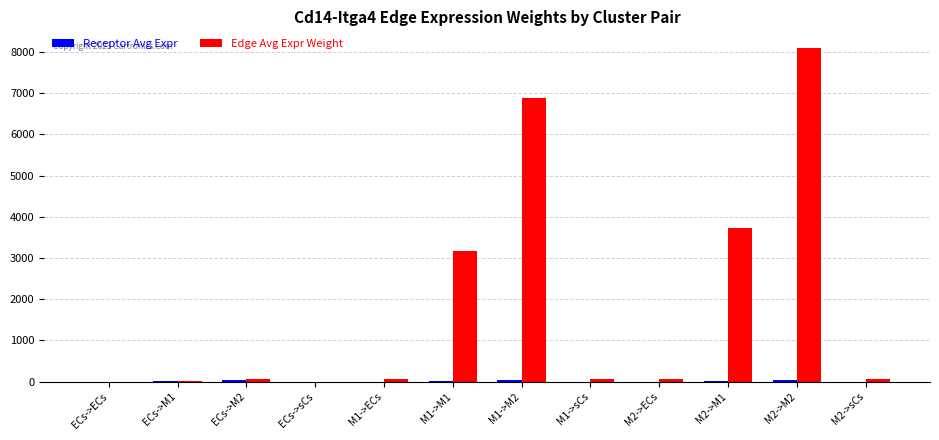

What is the sum of all Edge Avg Expr Weight values?

22230.7